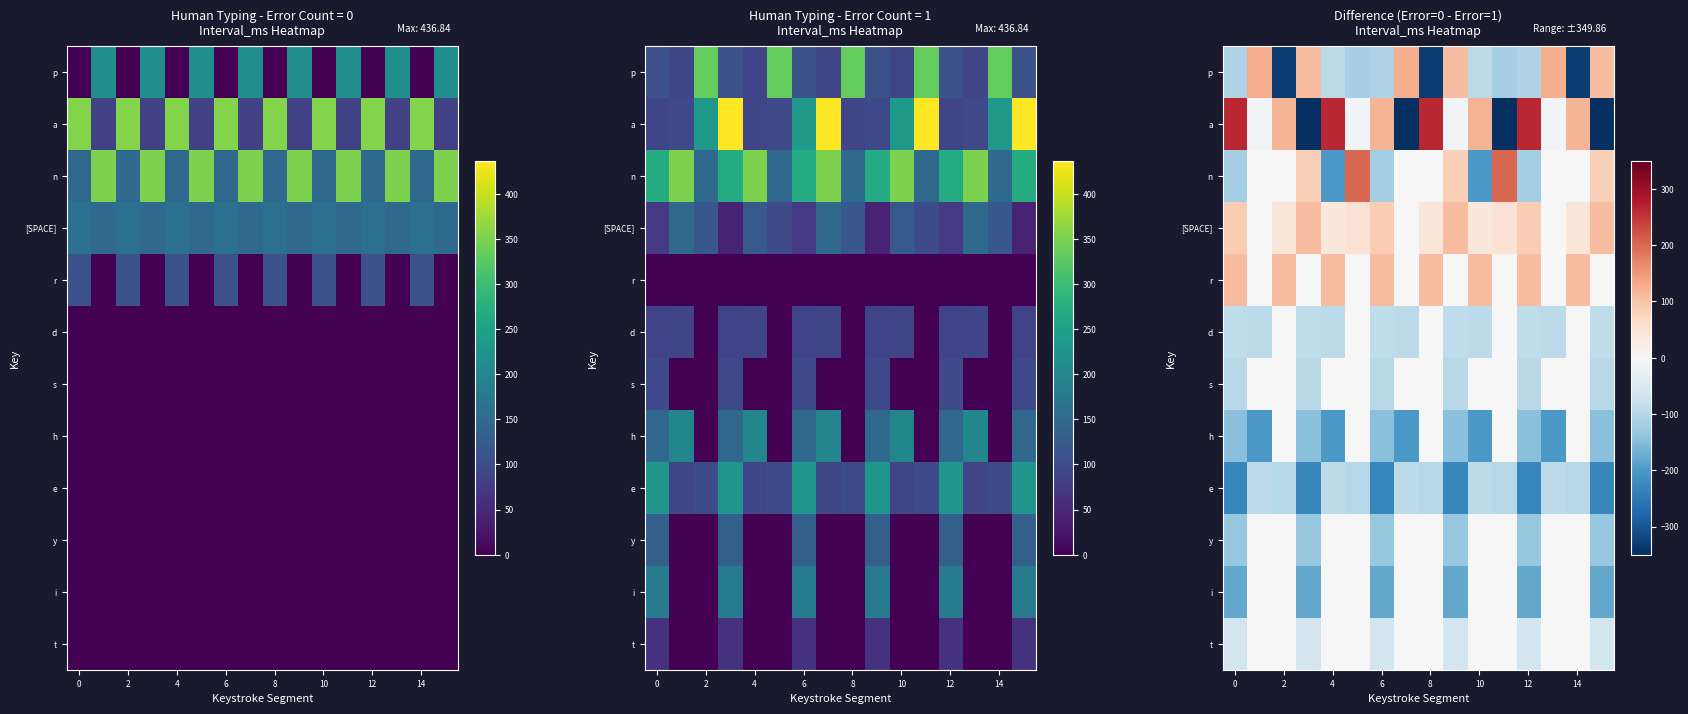

Is it true that d equals 0.0 at 8?

True